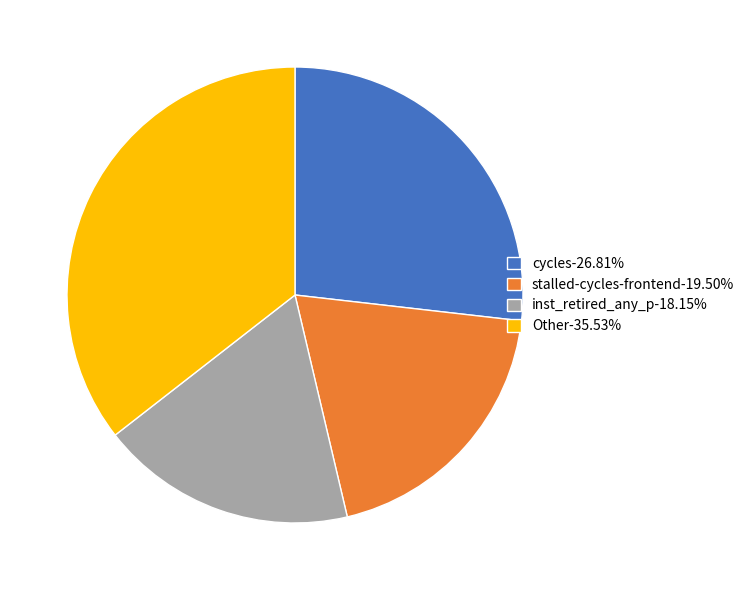

How many segments does this pie chart have?

4